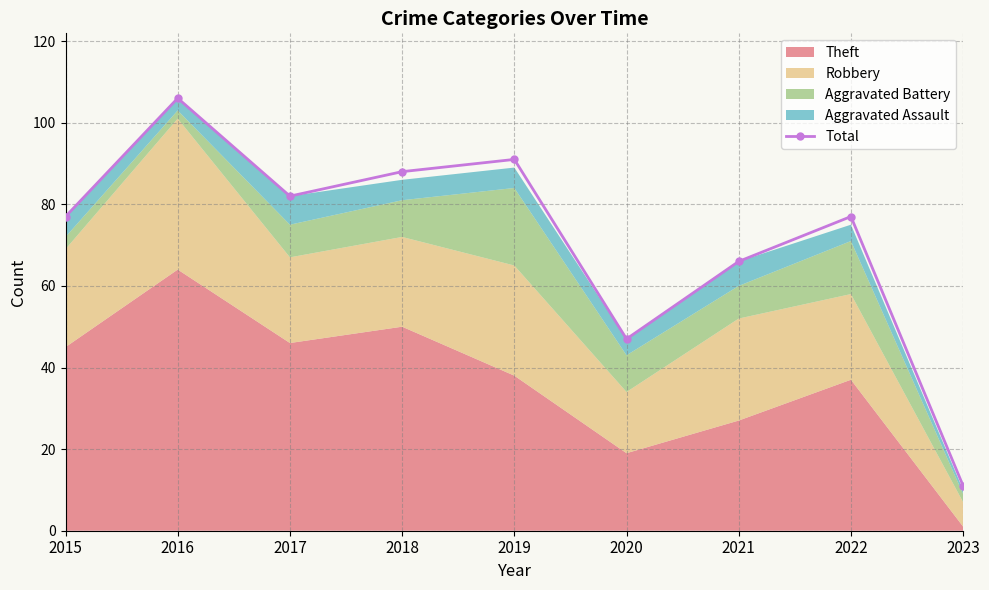

What is the average value?

72